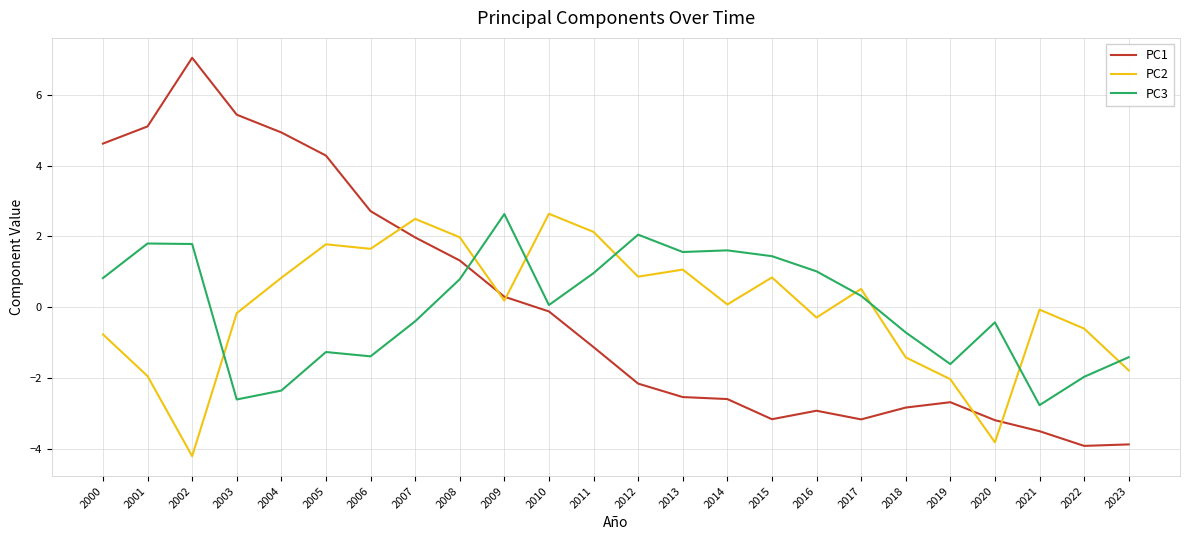

At which category does PC1 reach its first local peak?

2002